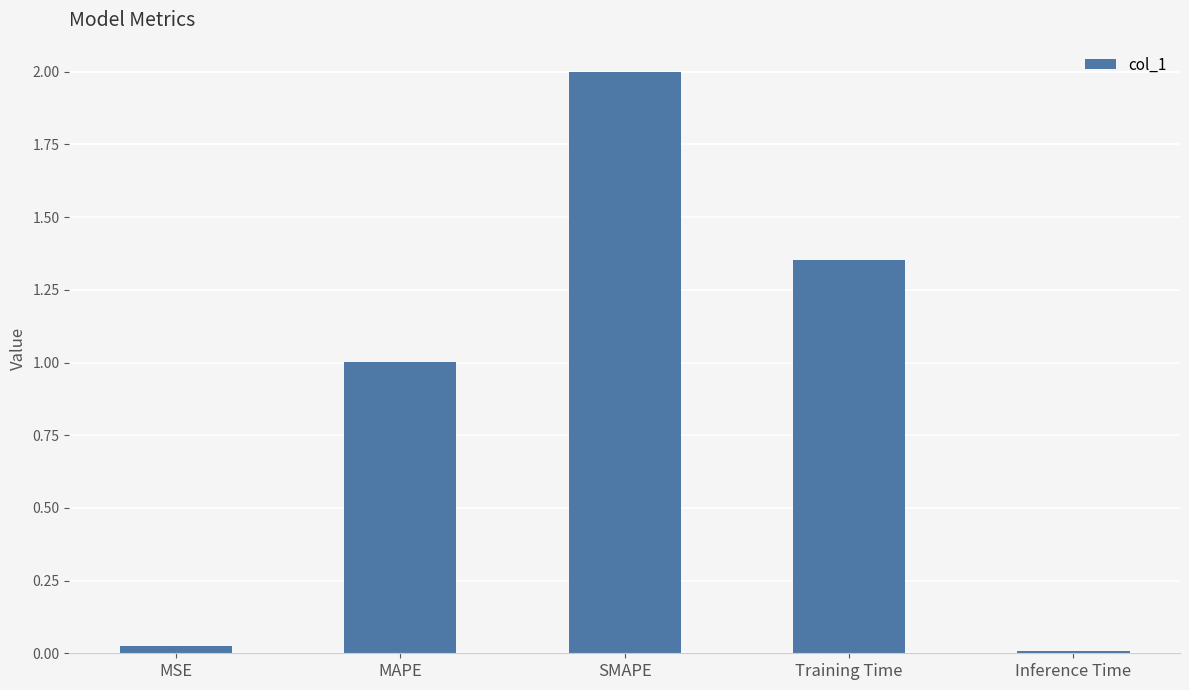

Rank the categories by value from lowest to highest.

Inference Time, MSE, MAPE, Training Time, SMAPE